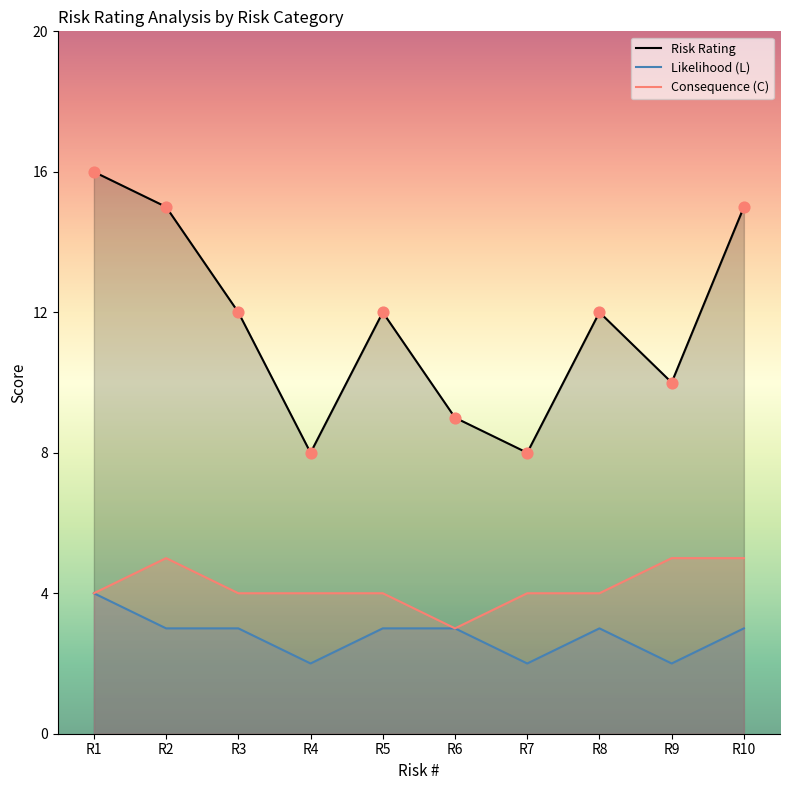

Which series reaches the maximum Y coordinate?

Risk Rating